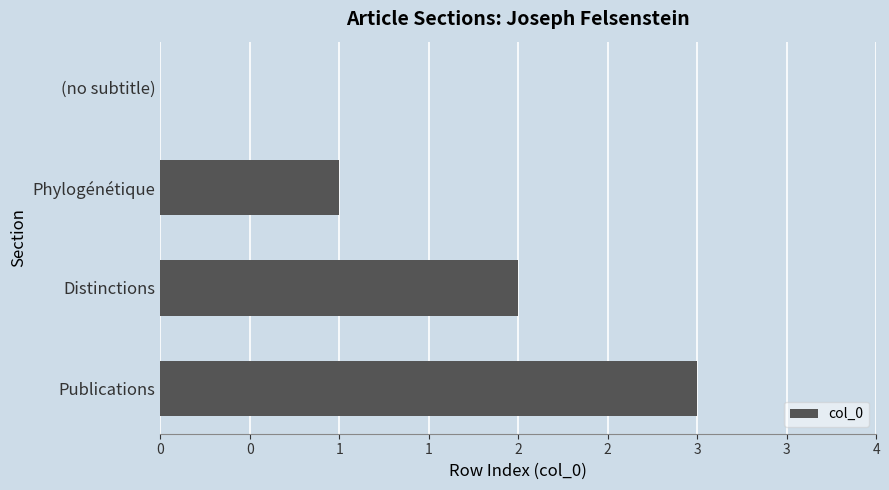

Are the bars horizontal?

Yes